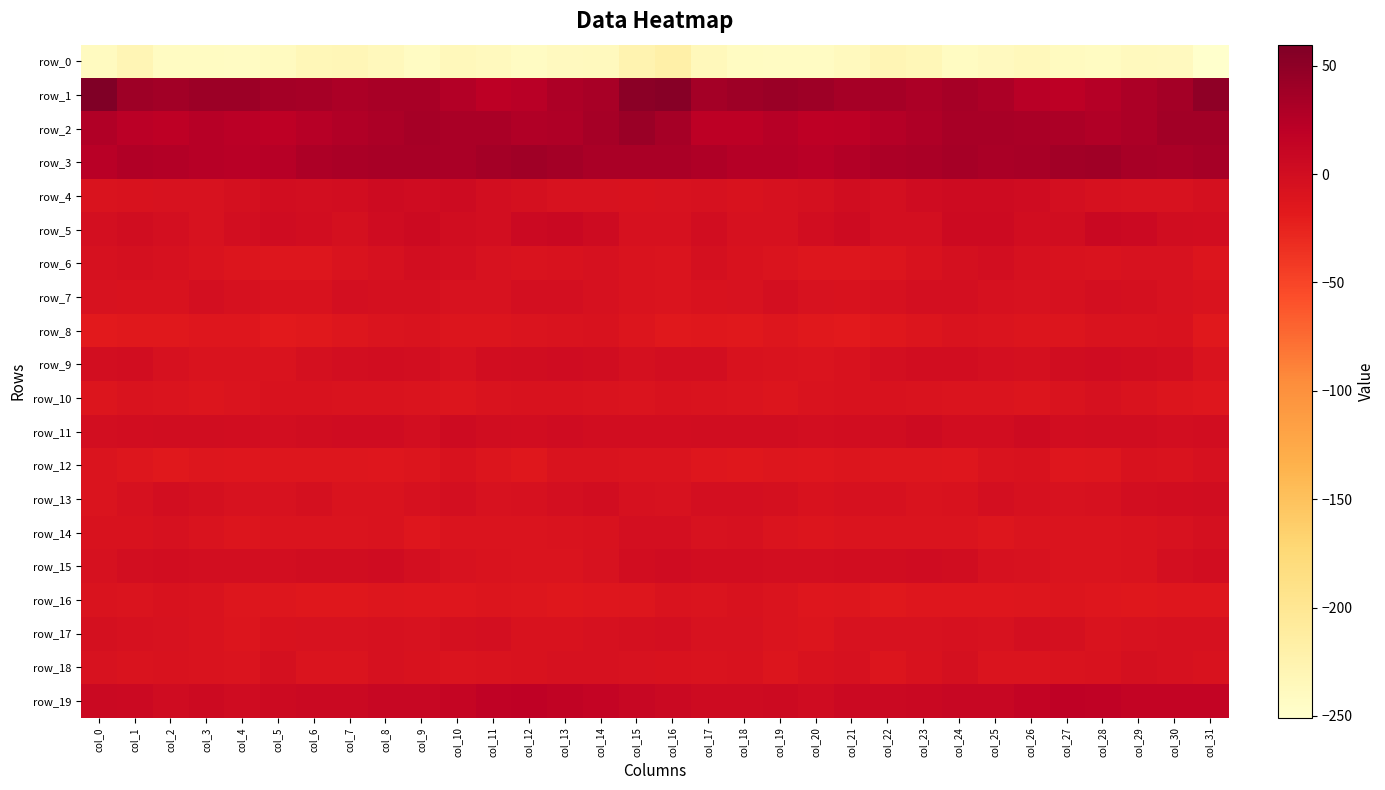

Is it true that row_15 equals 1.7 at col_16?

True